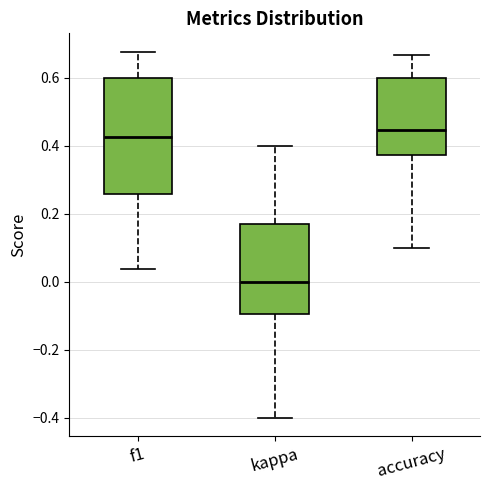

Where is the upper edge of the box for kappa on the y-axis? The values are not printed on the chart, so give them approximately, as read against the axis.

0.18